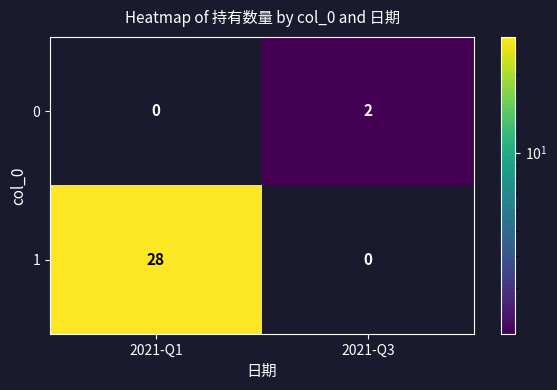

Rank the series at 2021-Q1 from highest to lowest value.

1, 0